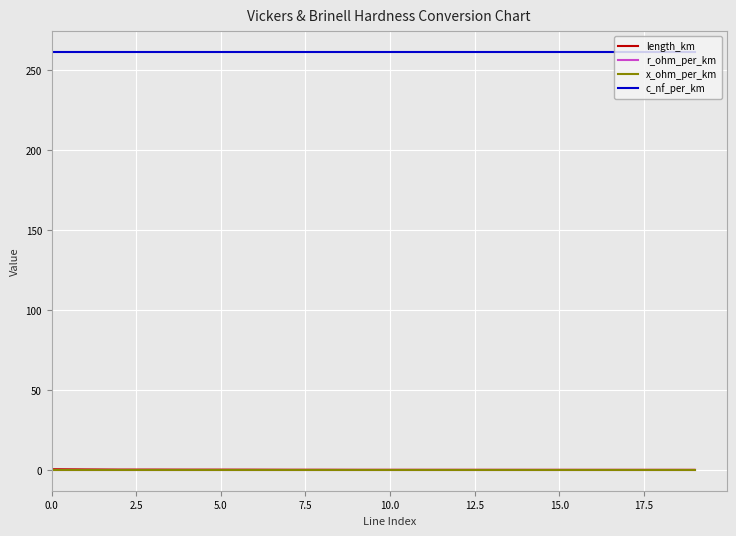

True or false: c_nf_per_km and length_km cross at least once.

False